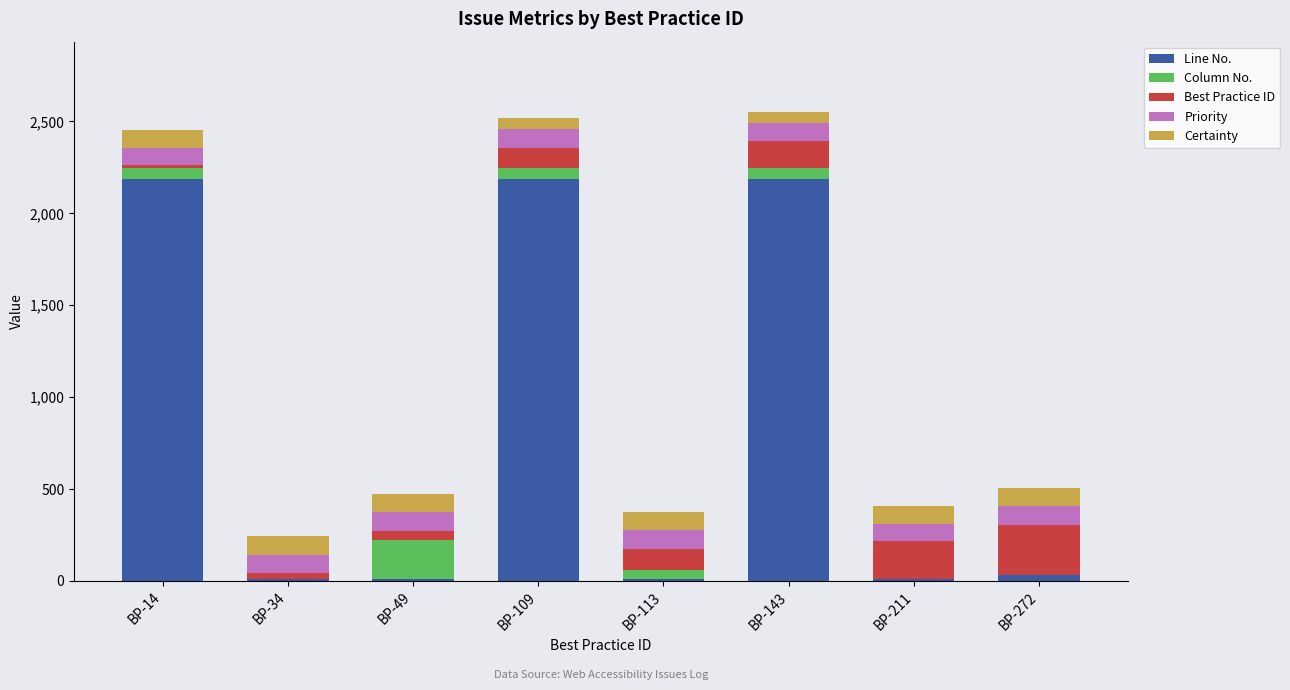

What is the highest value of the Line No. series?

2188